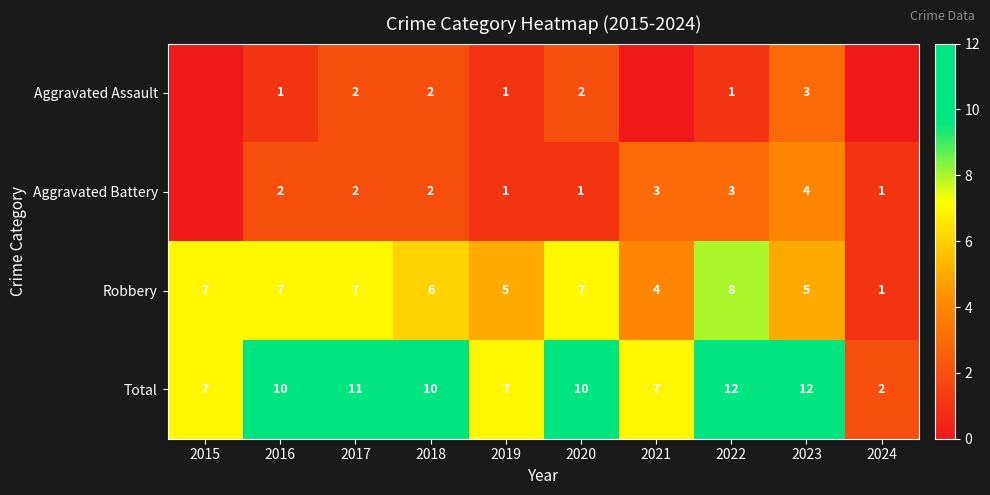

At how many categories does at least one series exceed 11?

2